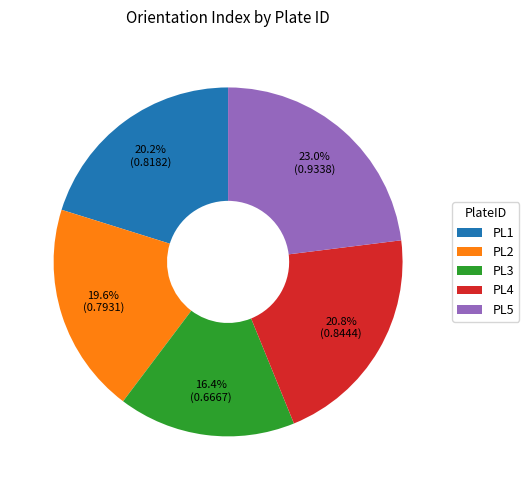

The PL1 slice represents 14% of the pie. True or false?

False